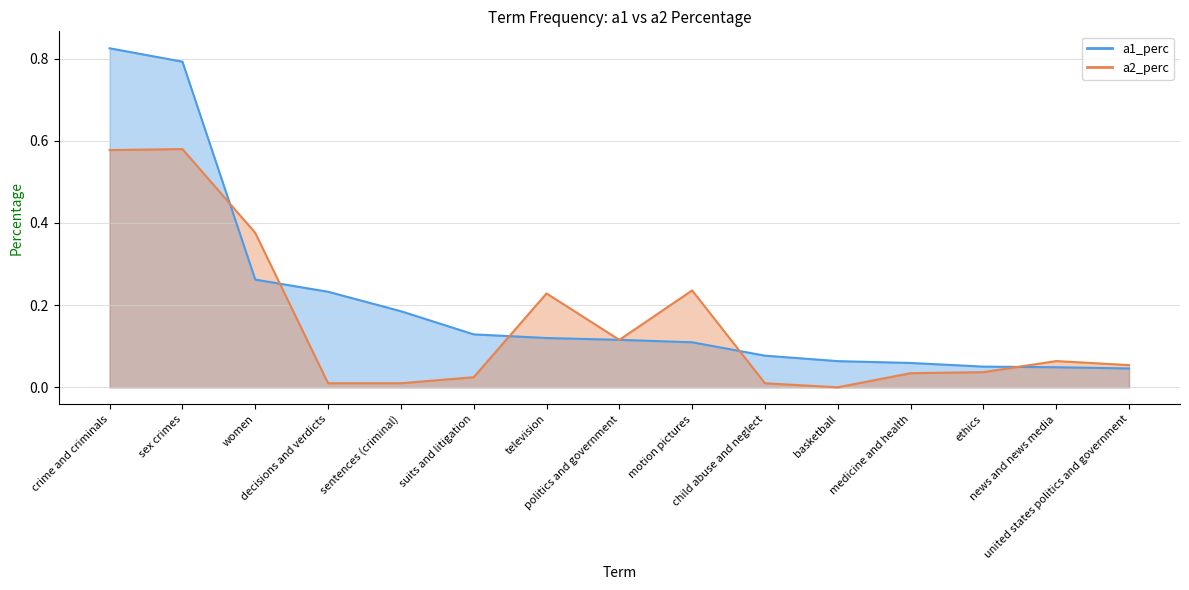

What are all the series names shown in the legend?

a1_perc, a2_perc